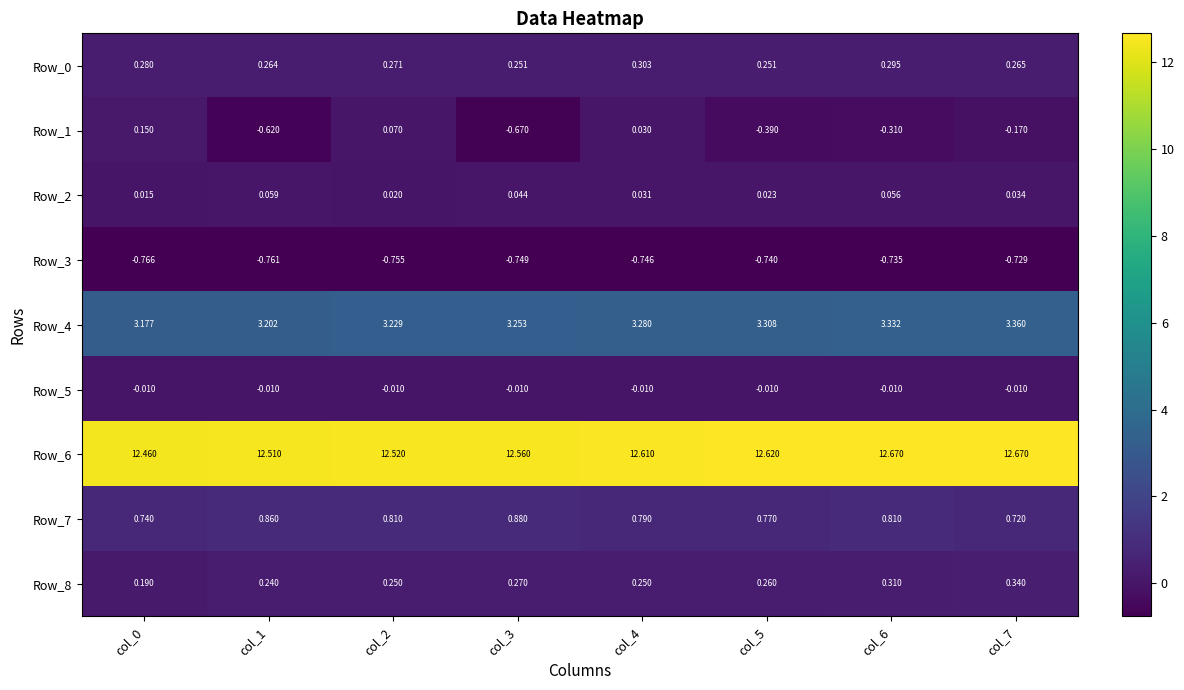

Is the value of Row_2 at col_2 greater than the value of Row_5 at col_1?

Yes